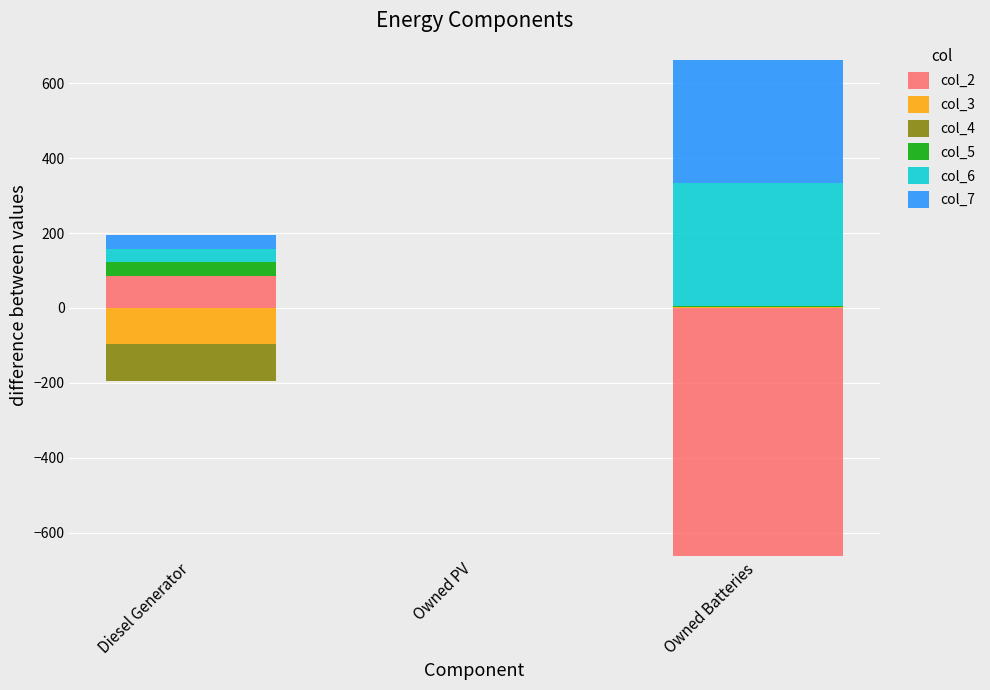

How many bars are there in total?

18